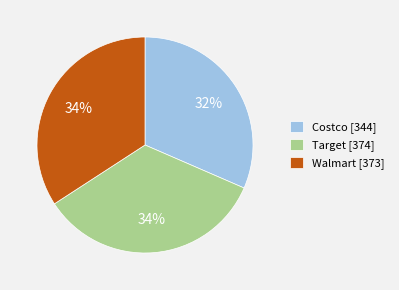

Is it true that Costco is 37% of the pie?

False